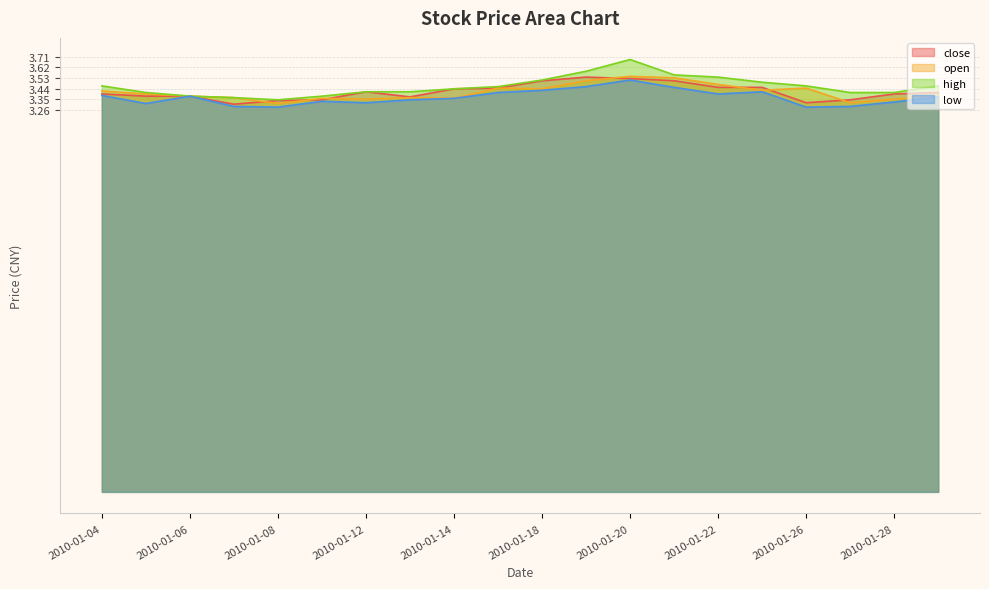

In open, how many points are lower than both neighbors (excluding endpoints)?

6